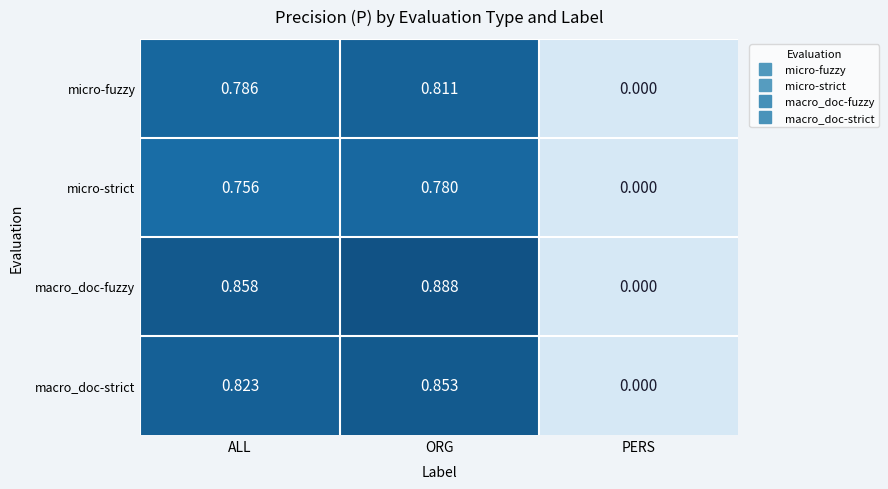

Rank the series by their maximum value, from highest to lowest.

macro_doc-fuzzy, macro_doc-strict, micro-fuzzy, micro-strict